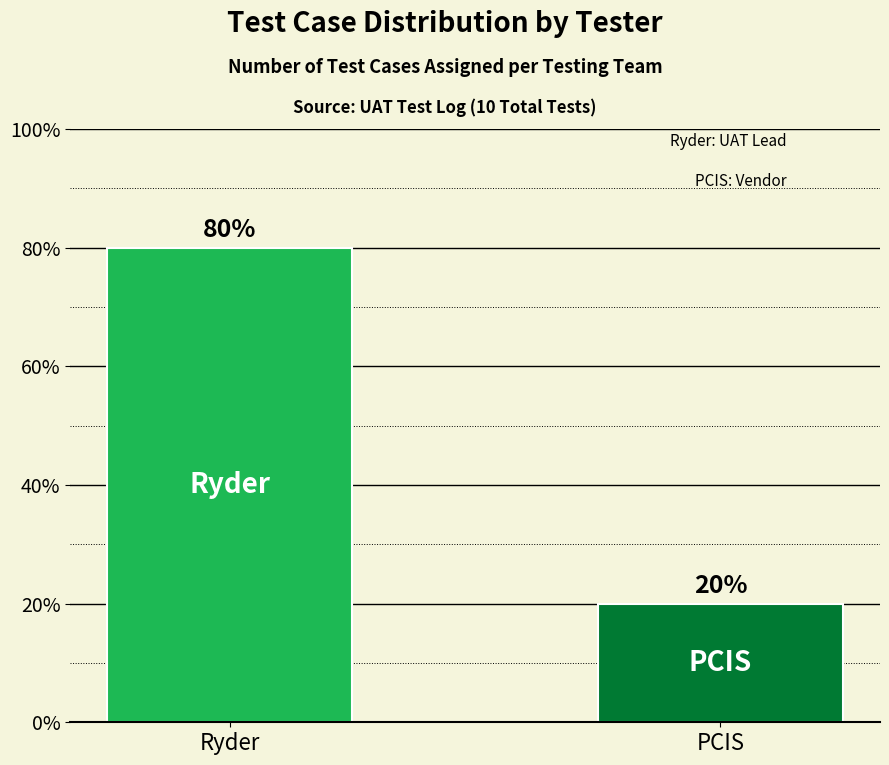

What is the change in value from Ryder to PCIS?

-60